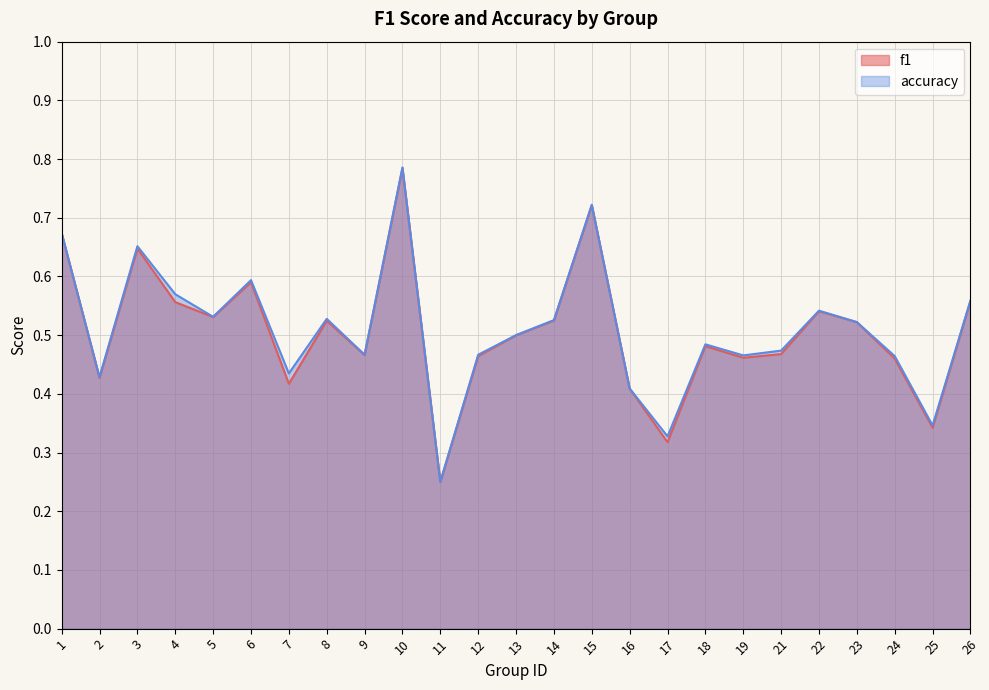

What is the difference between the maximum and minimum values in the f1 series?

0.5